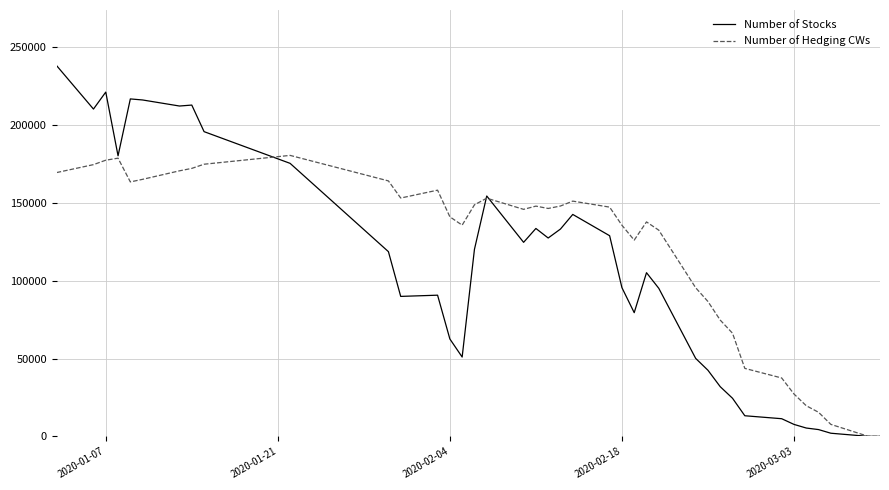

Which series has the largest total across all categories?

Number of Hedging CWs